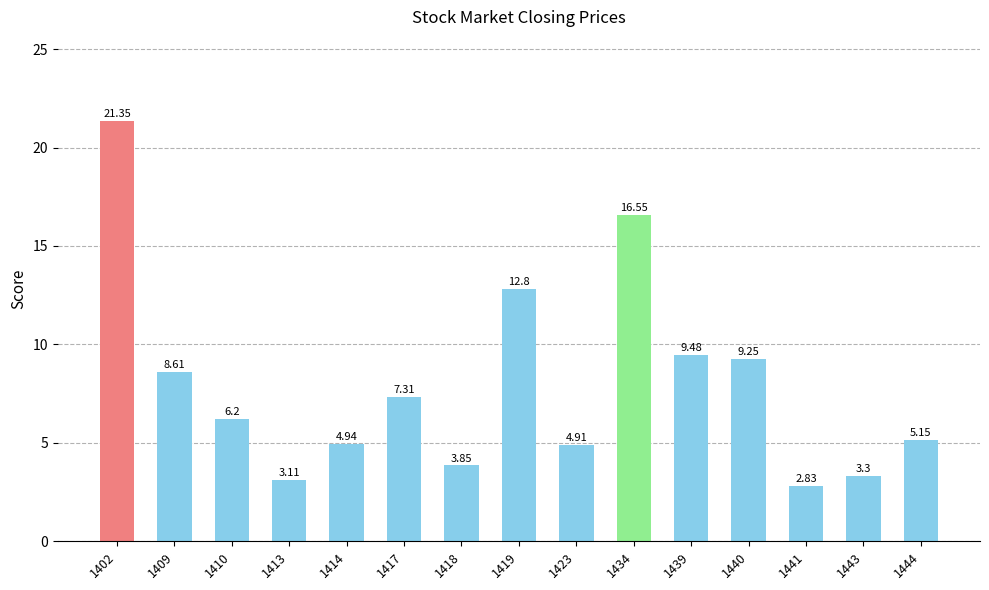

At which category does the chart reach its minimum across all series?

1441